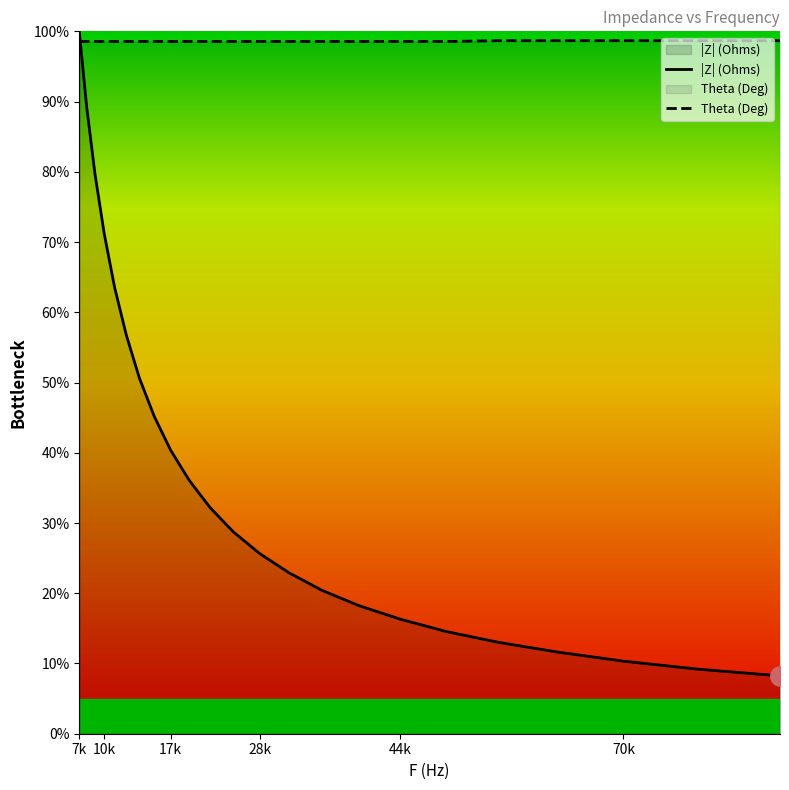

Which series has the largest total across all categories?

Theta (Deg)